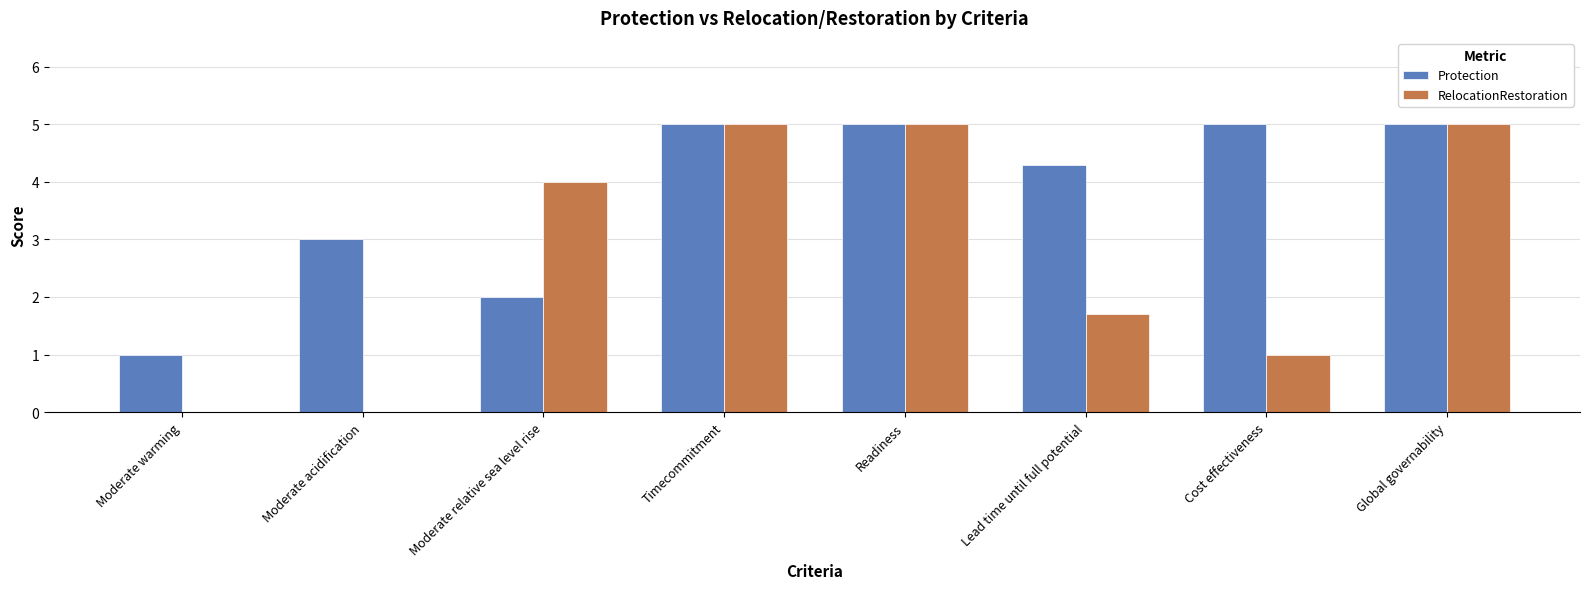

How many groups of bars are there?

8